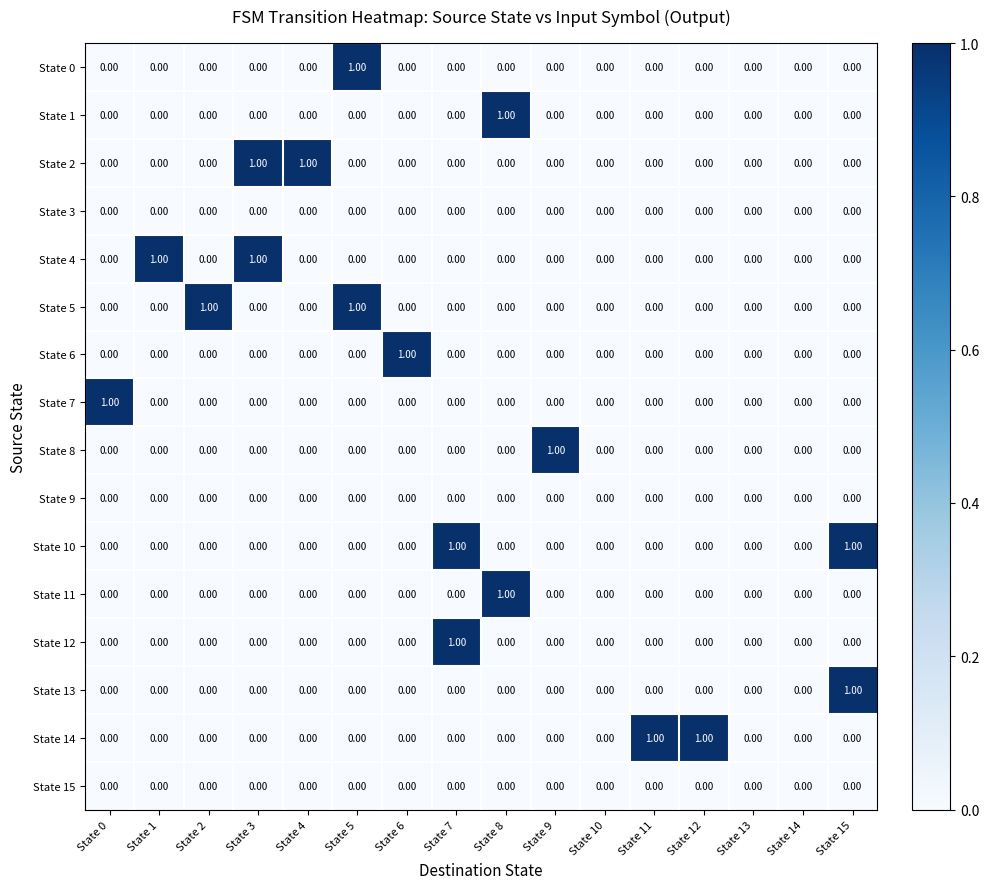

How many series are shown in this chart?

16